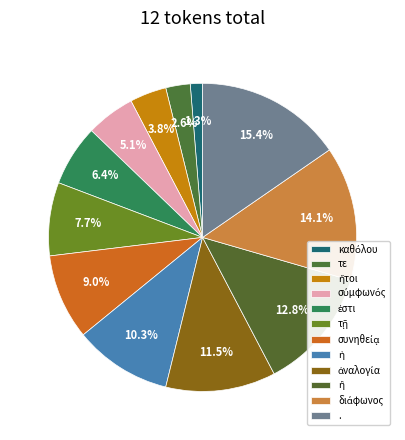

What percentage is the τε slice, to the nearest percent?

3%